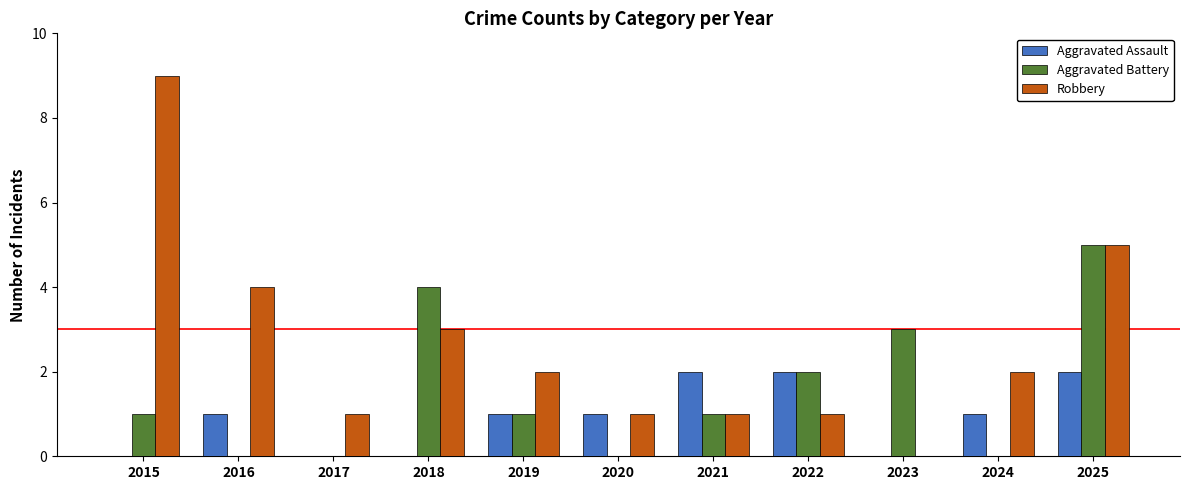

Count the number of categories in the chart.

11